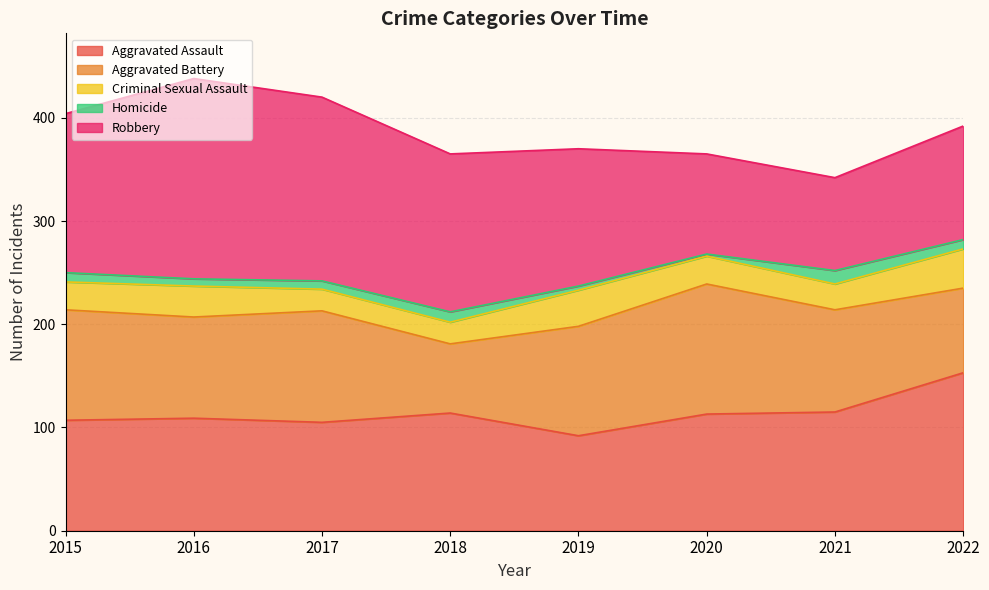

Reading right to left, what are all the values shown in this chart?

Aggravated Assault: 153	115	113	92	114	105	109	107
Aggravated Battery: 82	99	126	106	67	108	98	107
Criminal Sexual Assault: 38	25	27	35	21	21	30	27
Homicide: 9	13	2	4	10	8	7	9
Robbery: 110	90	97	133	153	178	194	154